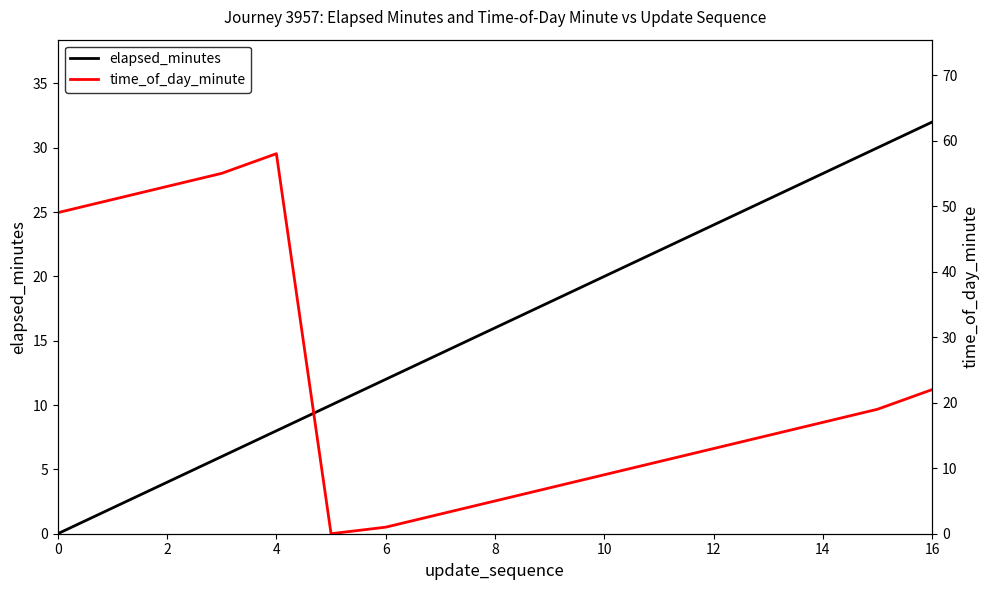

Does the chart display data point markers on the line(s)?

No